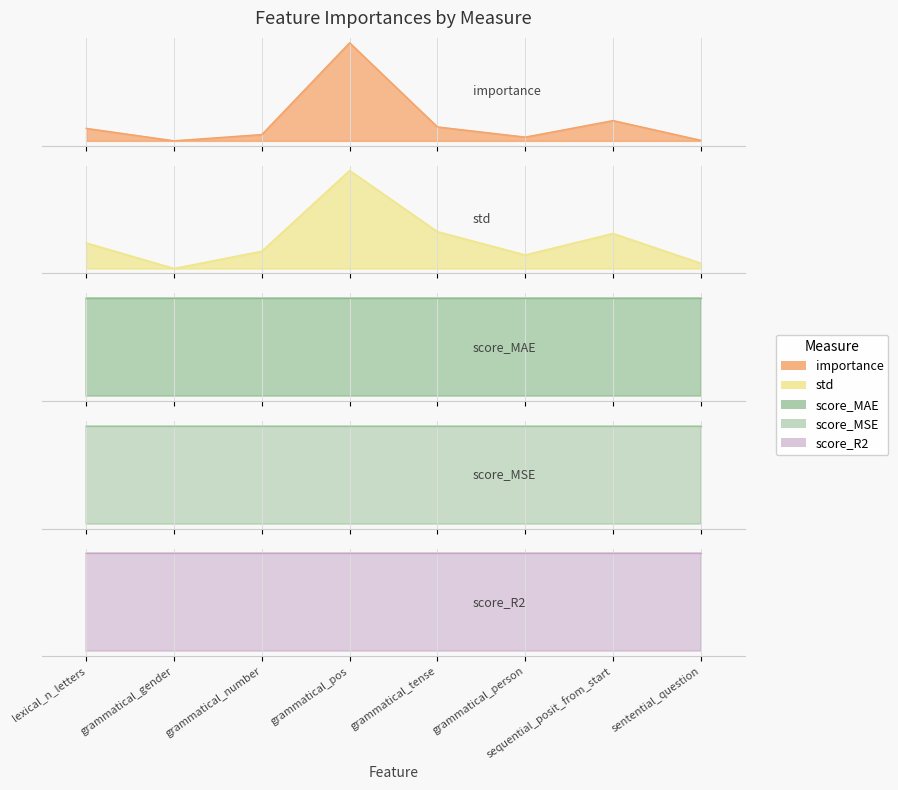

Which series has the widest spread of values?

importance